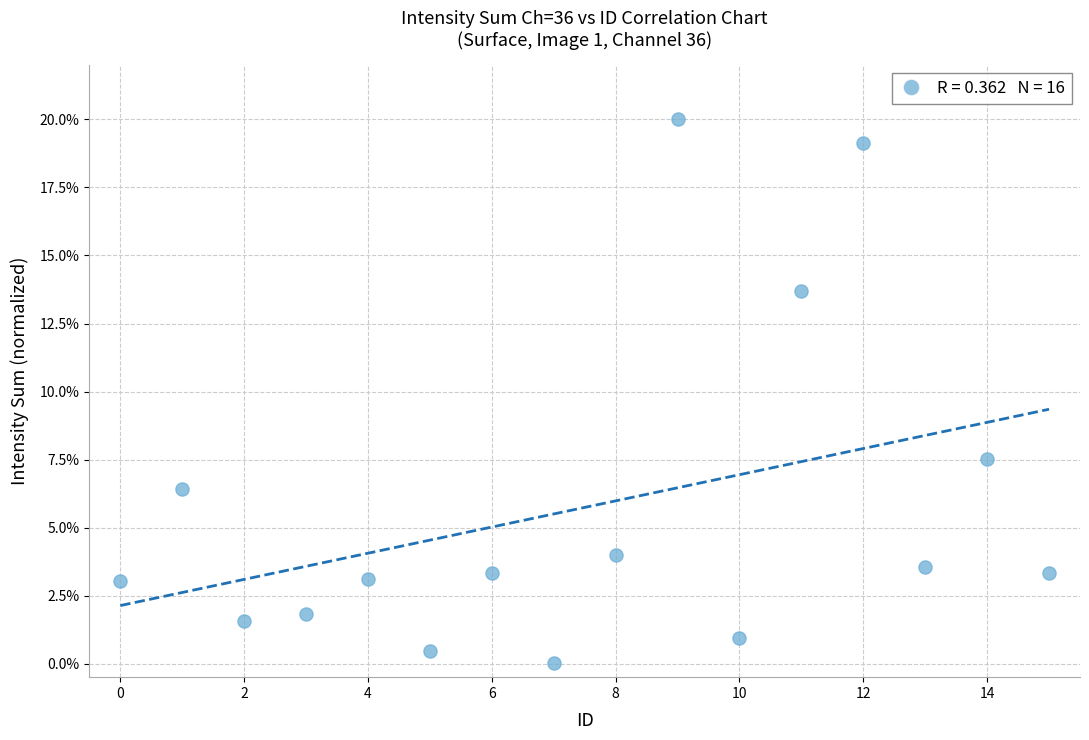

What is the range of Y values (max minus min)?

20.0